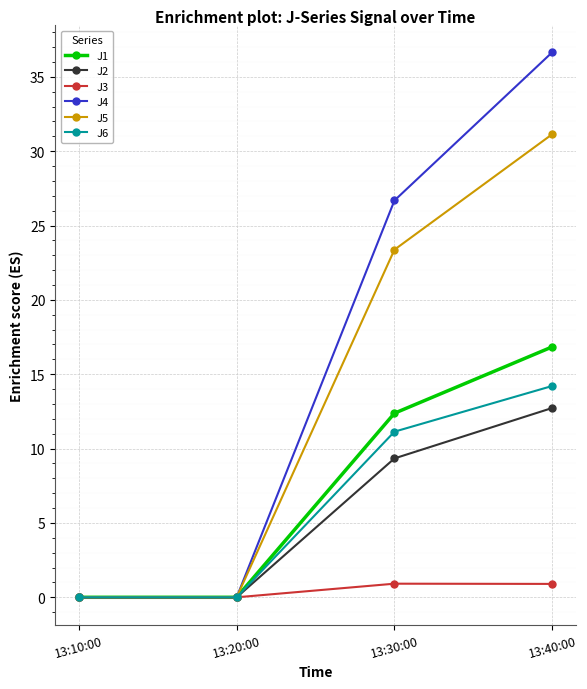

Which series has the largest range (max minus min)?

J4